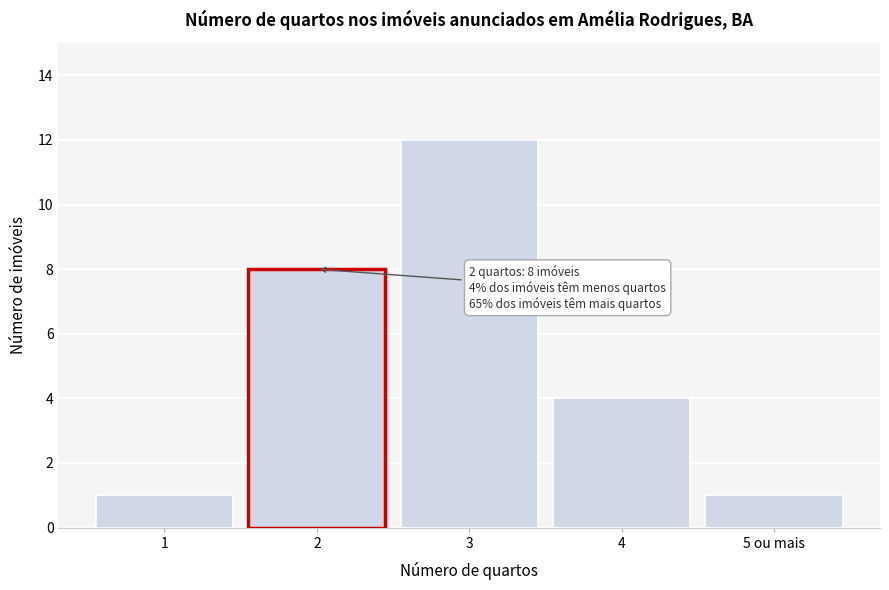

Reading right to left, extract all data points from this chart.

1	4	12	8	1